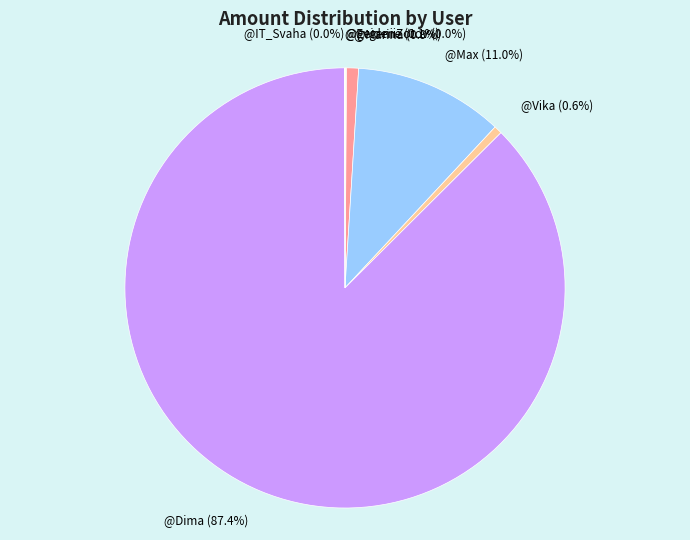

Is it true that @Dima is 87% of the pie?

True